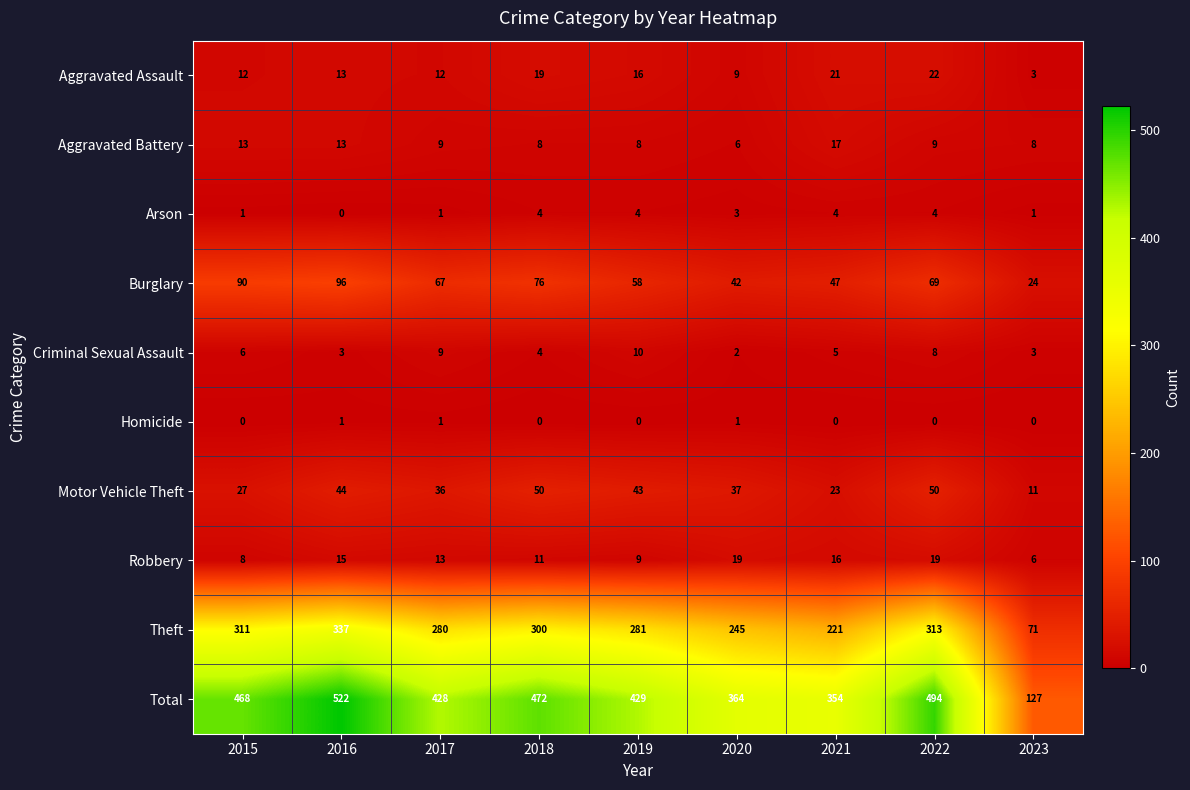

List the series in order of their peak value, highest first.

Total, Theft, Burglary, Motor Vehicle Theft, Aggravated Assault, Robbery, Aggravated Battery, Criminal Sexual Assault, Arson, Homicide